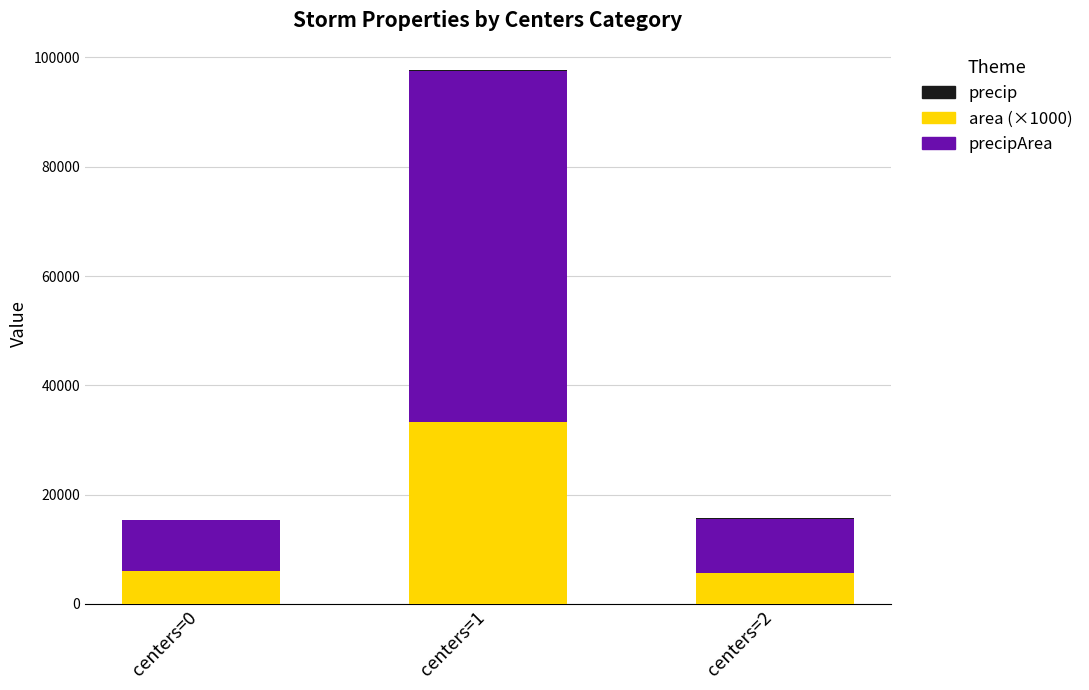

How many data points in area (×1000) are above 5976?

2